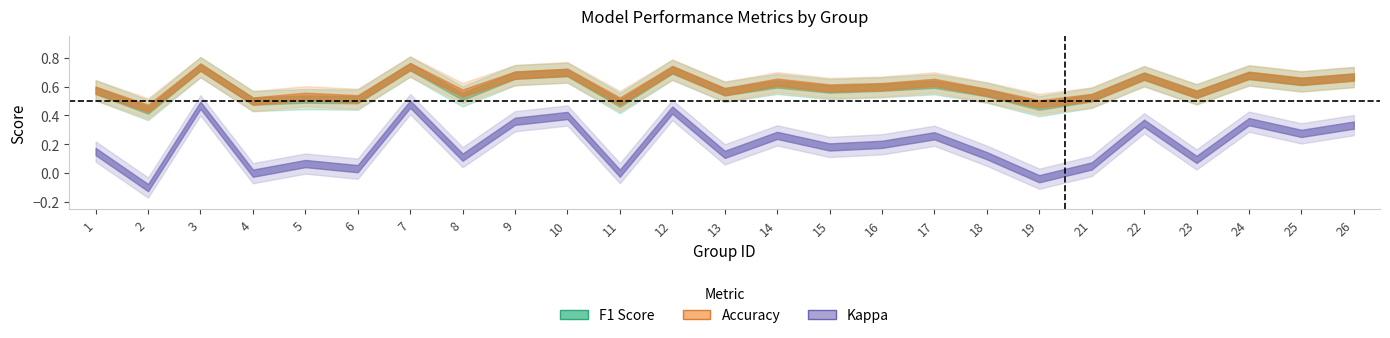

True or false: f1 has a value of 0.3 at 1.

False